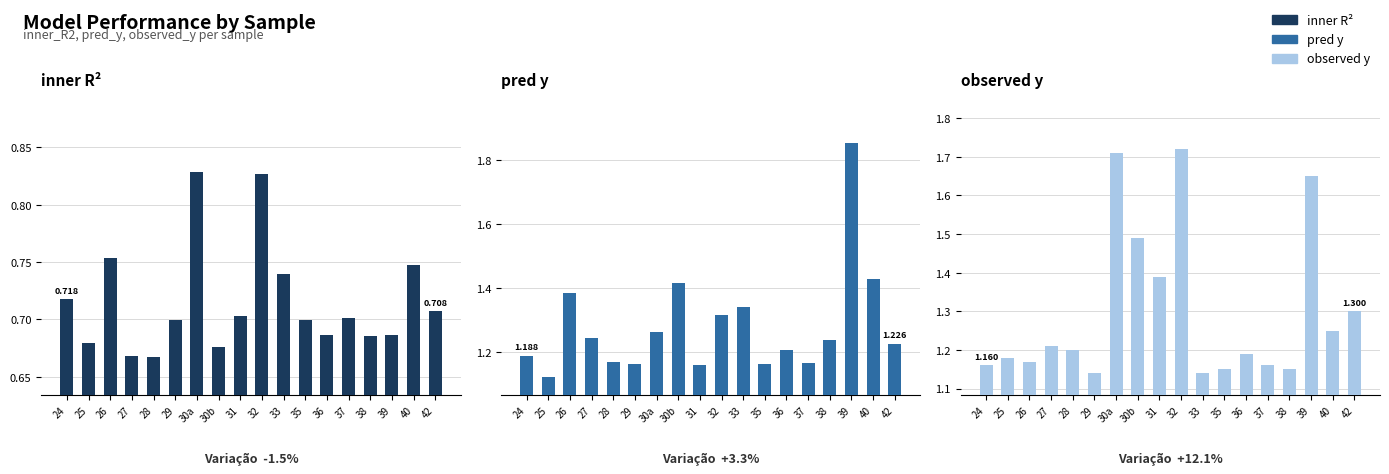

What is the label of the 14th bar from the left?

37